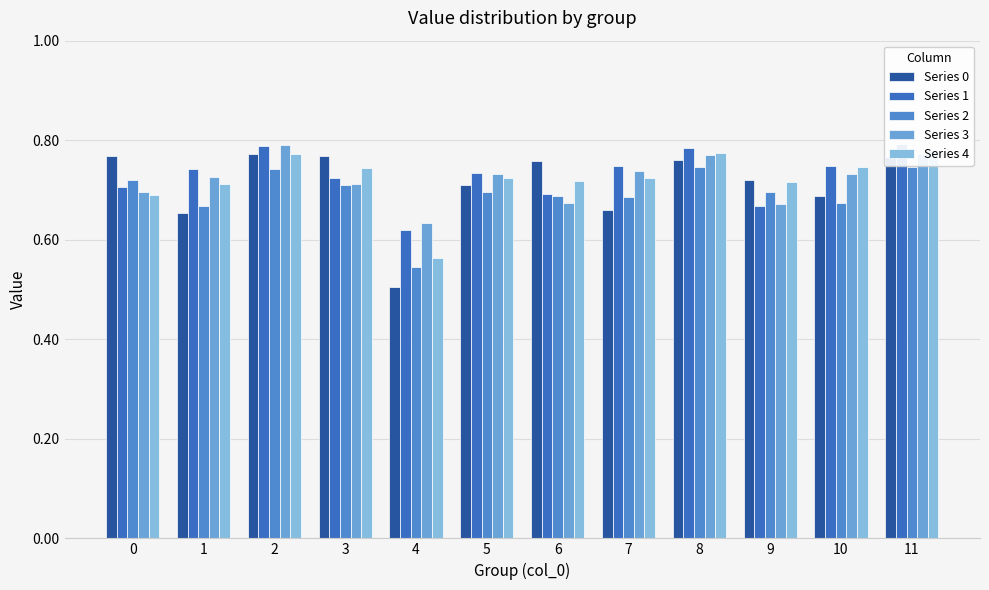

What is the value of the Series 3 bar at the 2nd from the left?

0.7